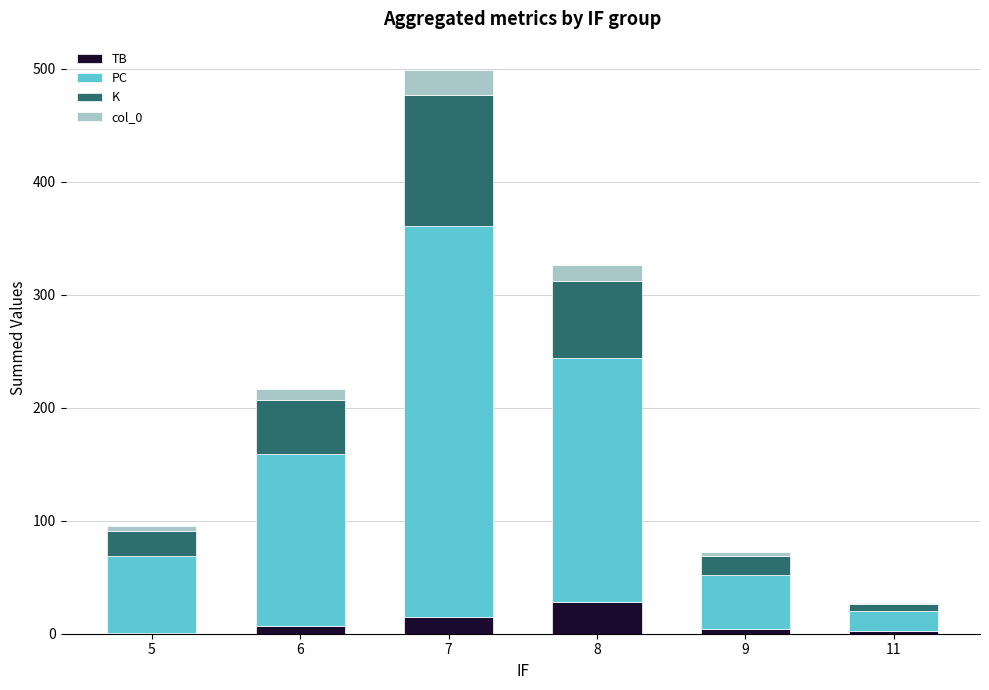

Are the bars horizontal?

No